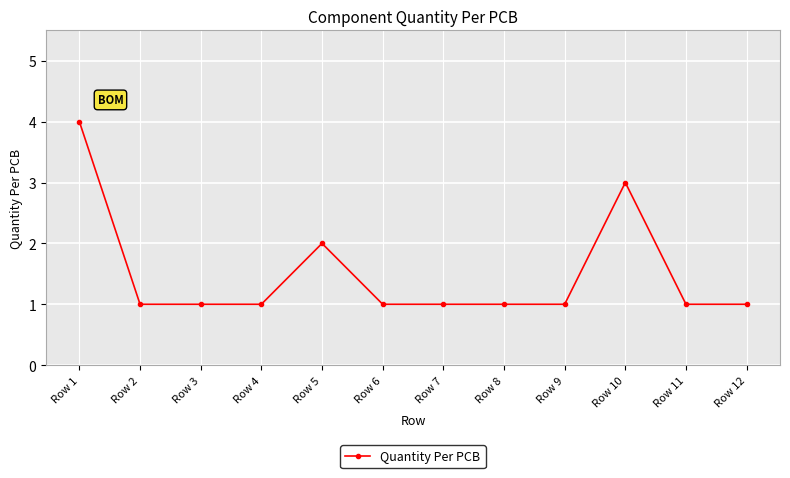

What is the greatest value displayed?

4